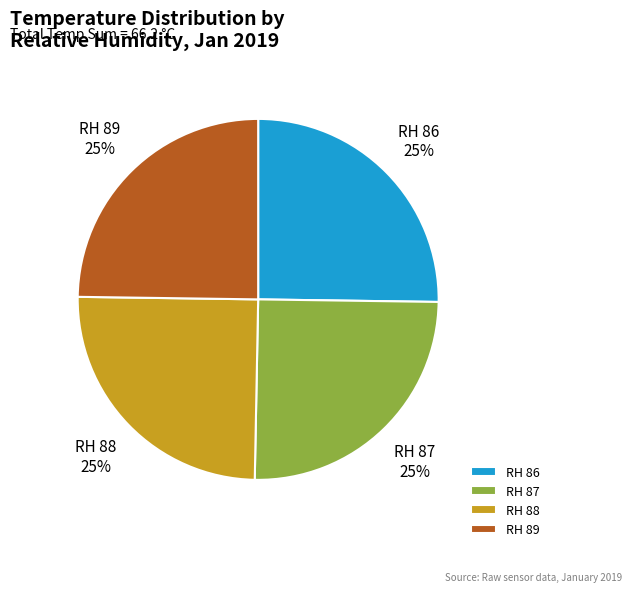

Is there a majority slice in this chart?

No